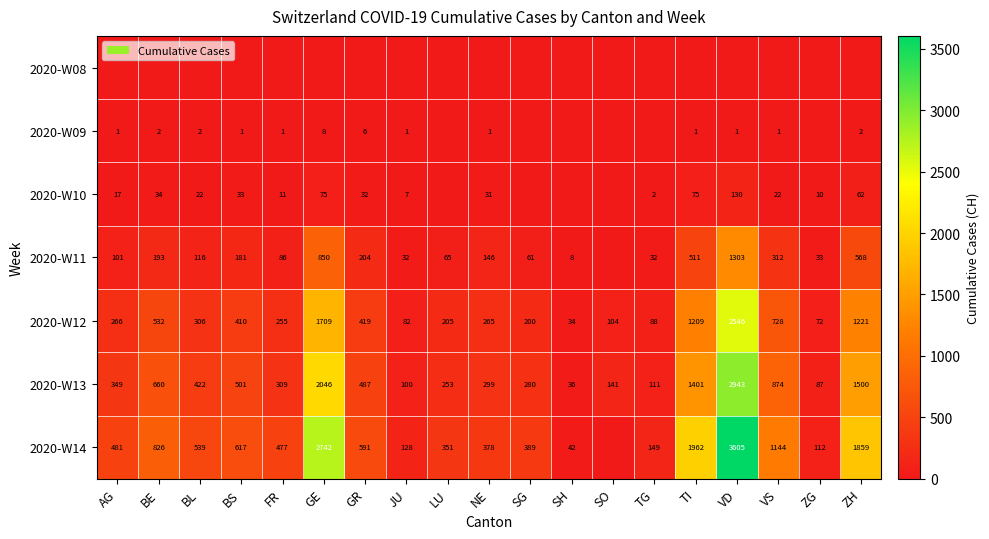

The value of 2020-W10 at ZH is 15. True or false?

False